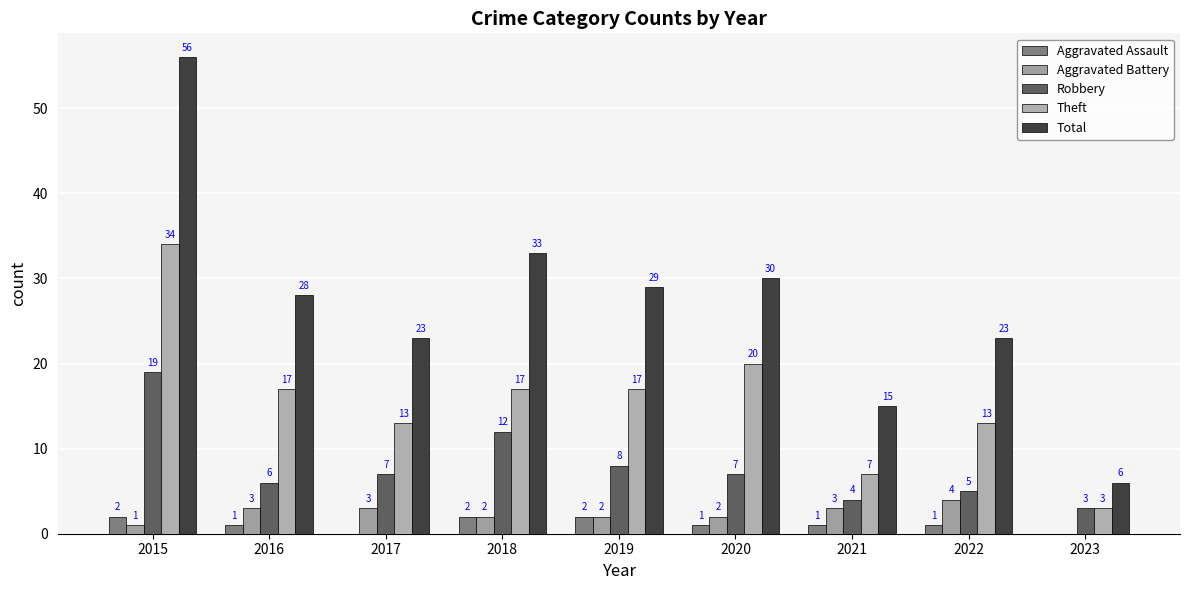

List the labels in order of Aggravated Battery value, largest first.

2022, 2016, 2017, 2021, 2018, 2019, 2020, 2015, 2023